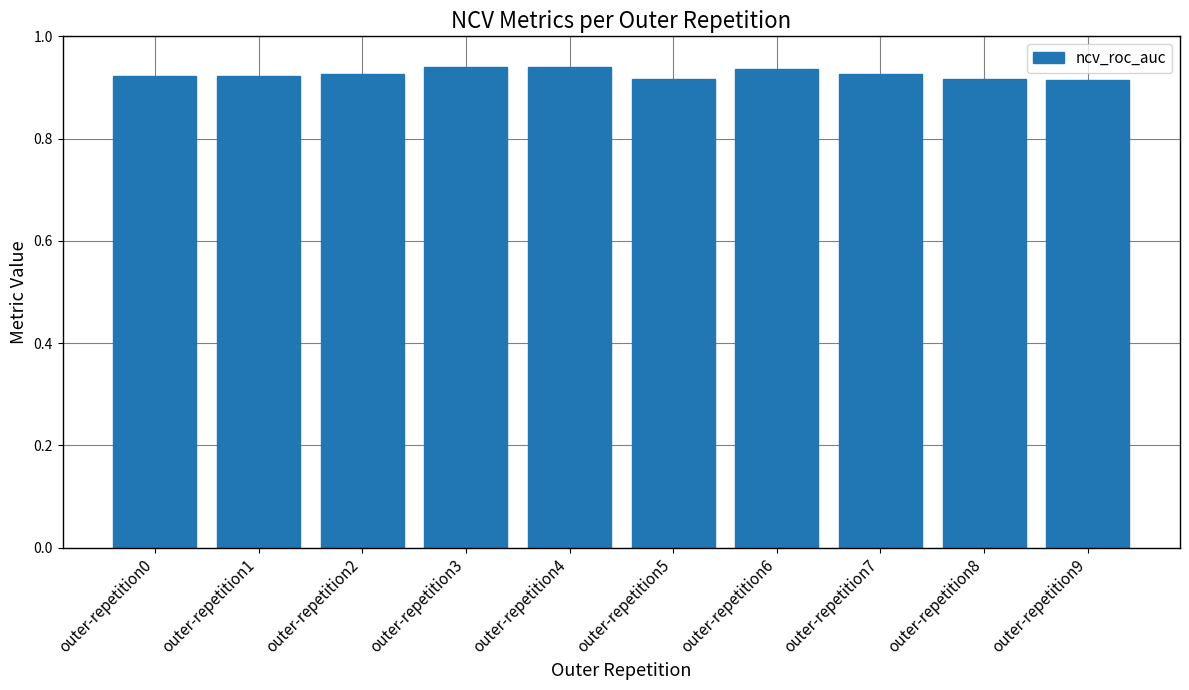

Is it true that the value at outer-repetition0 is 0.5?

False